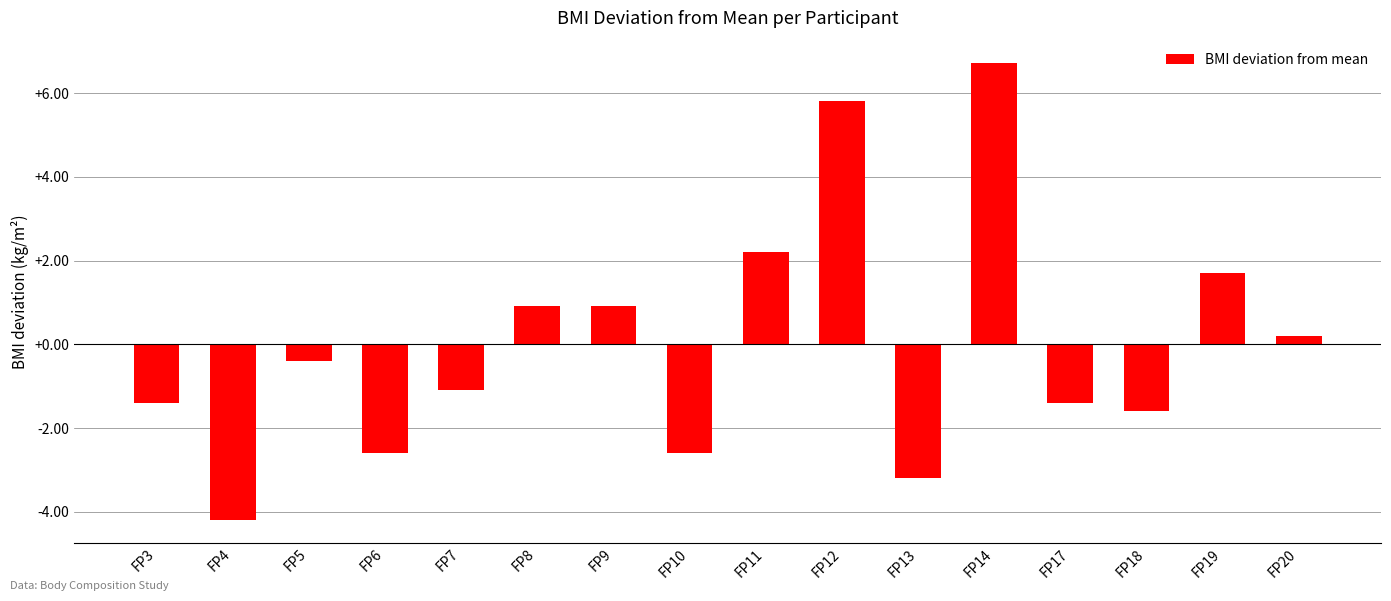

Is it true that the value at FP19 is 1.7?

True